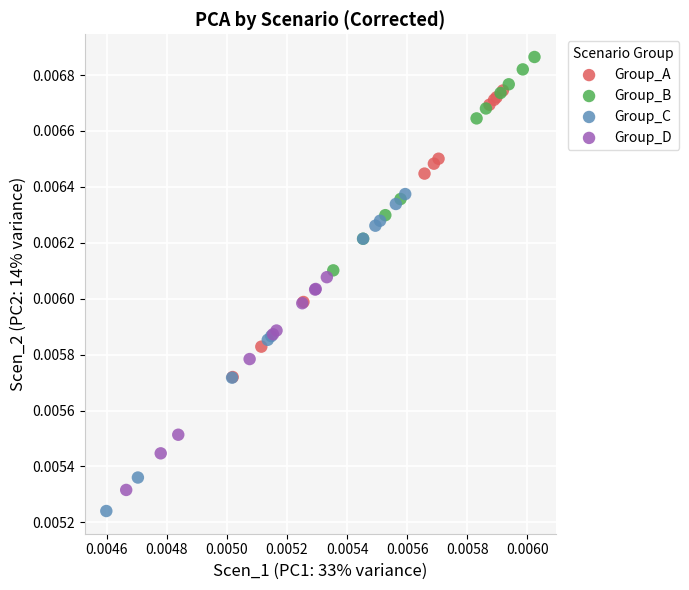

Which series contains the lowest Y value?

Group_C